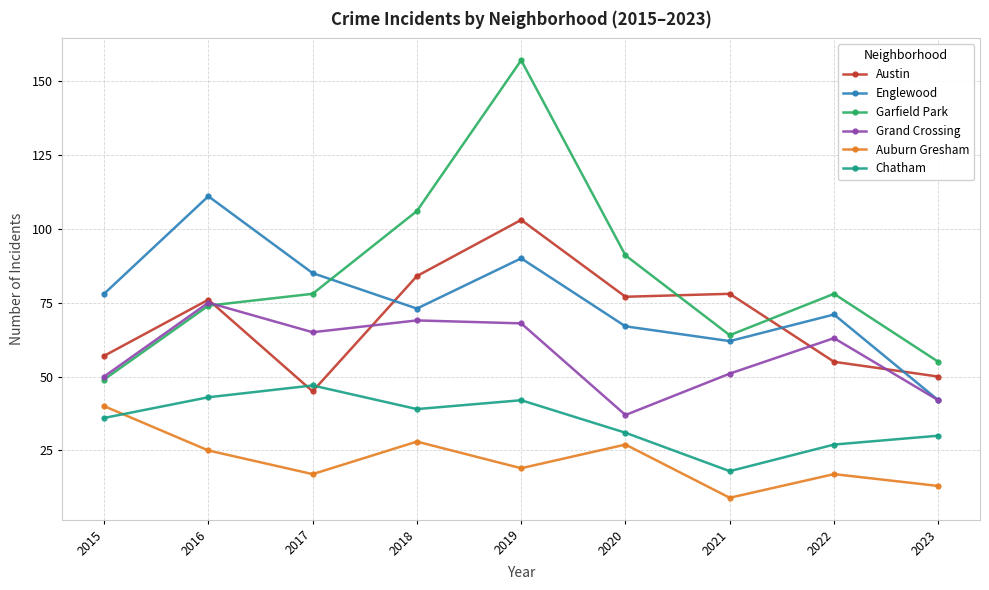

The value of Grand Crossing at 2015 is 50. True or false?

True